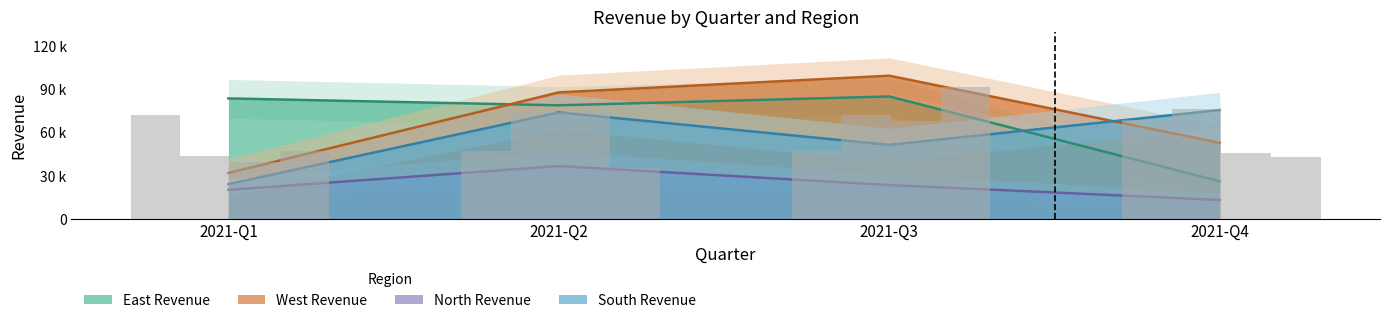

The East Revenue series shows 54264.1 at 2021-Q2. True or false?

False